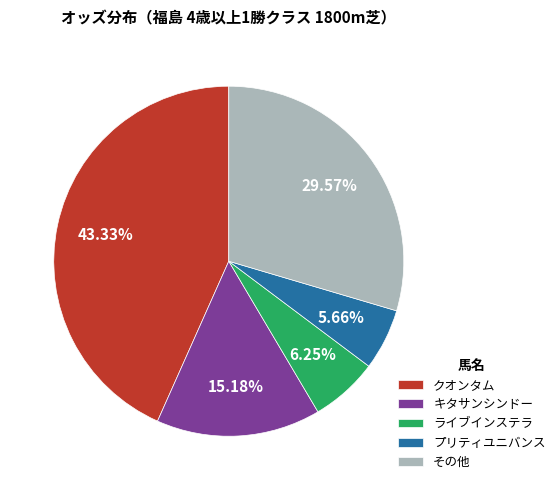

What is the ratio of the value at その他 to the value at ライブインステラ?

4.7